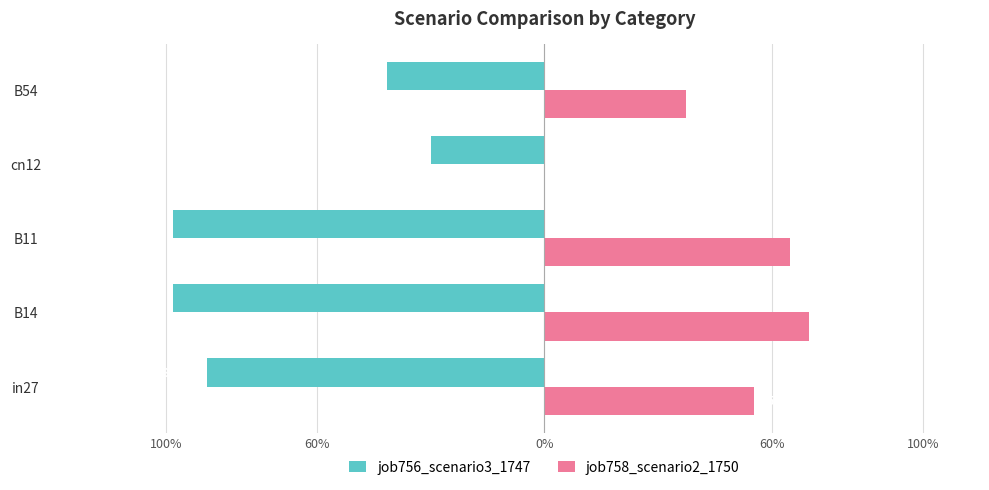

What are all the series names shown in the legend?

job756_scenario3_1747, job758_scenario2_1750